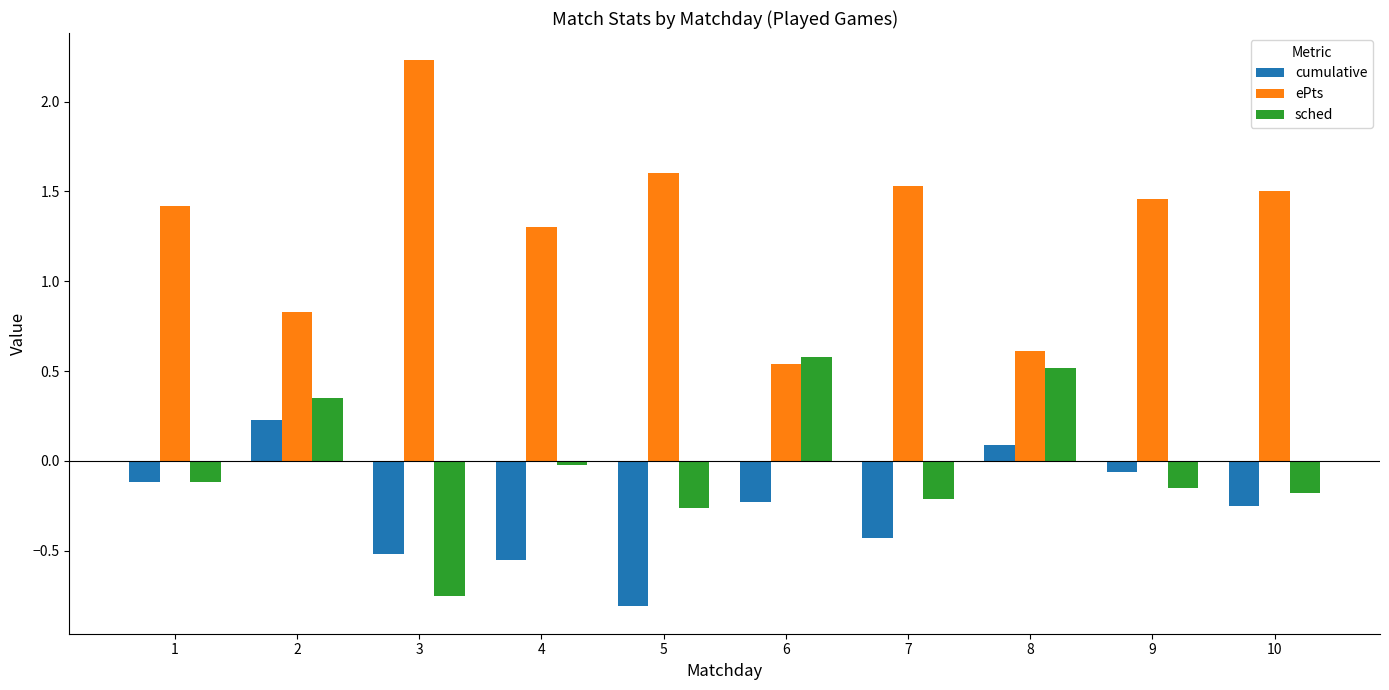

Where is ePts nearest to the value 1?

2